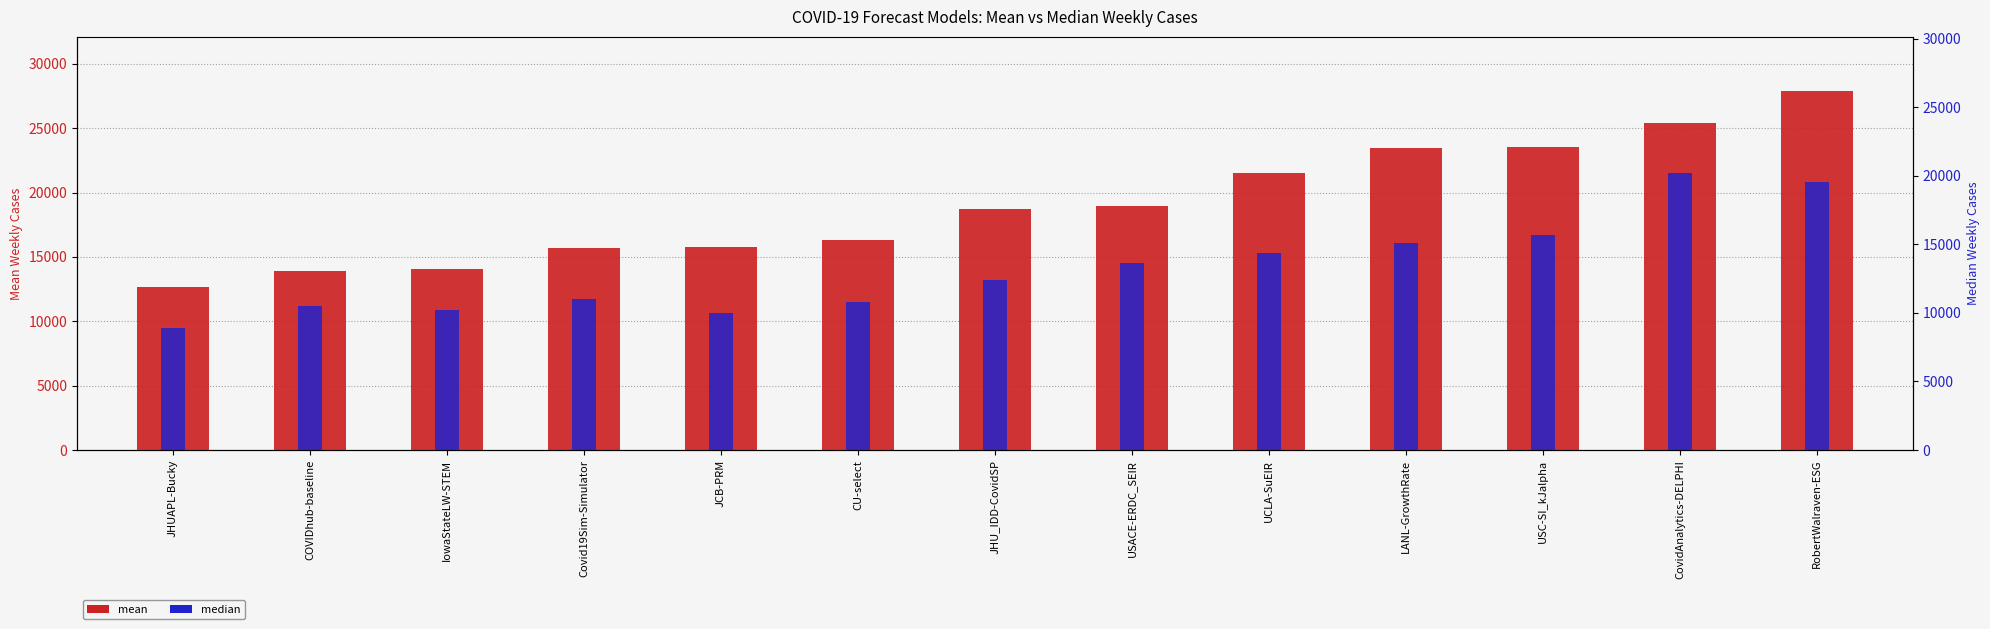

What is the difference between the highest and lowest values at CovidAnalytics-DELPHI?

3854.7